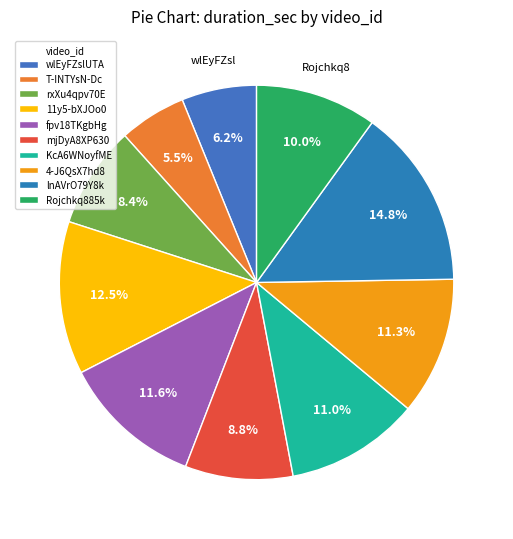

True or false: 4-J6QsX7hd8 accounts for 11% of the total.

True